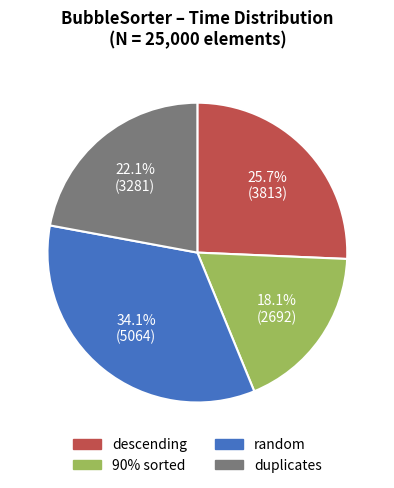

Is 90% sorted the majority of the pie?

No